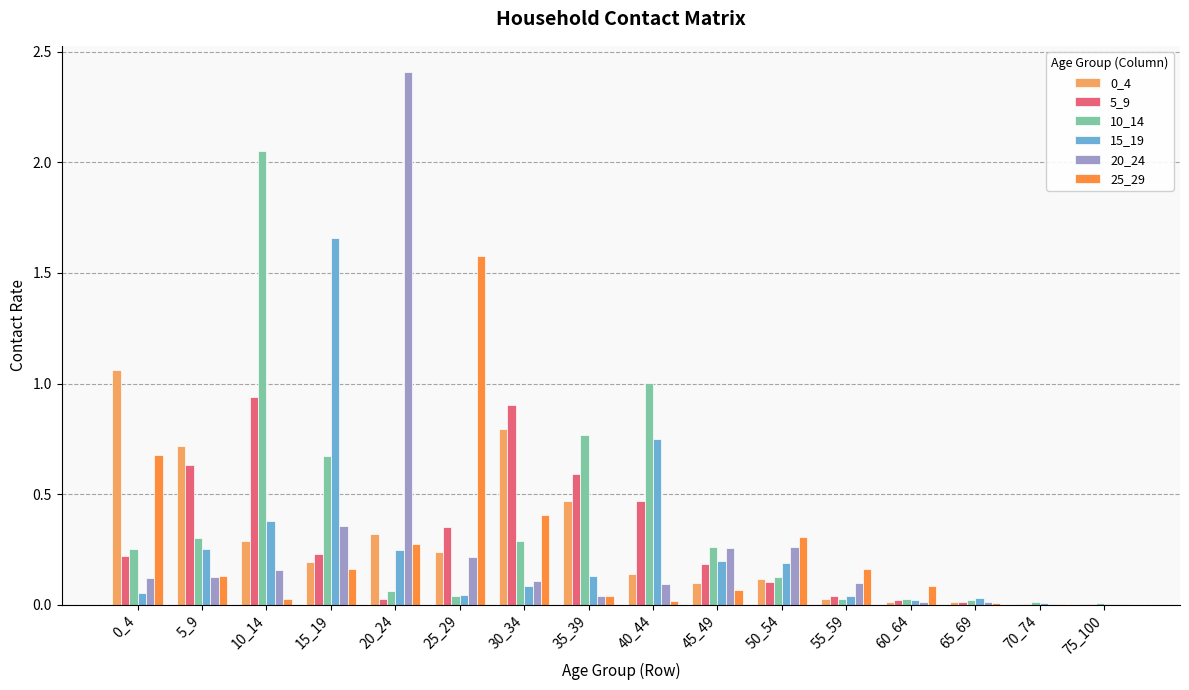

Is the value of 15_19 at 15_19 greater than the value of 25_29 at 55_59?

Yes